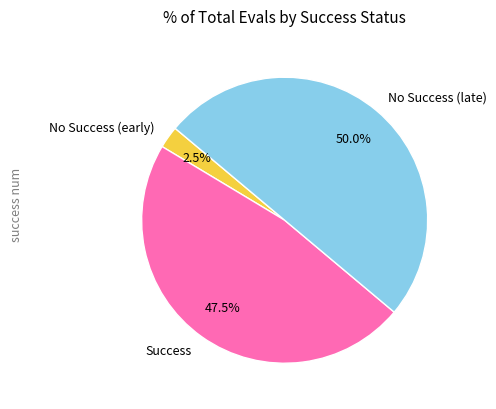

Rank the categories by value from lowest to highest.

No Success (early), Success, No Success (late)